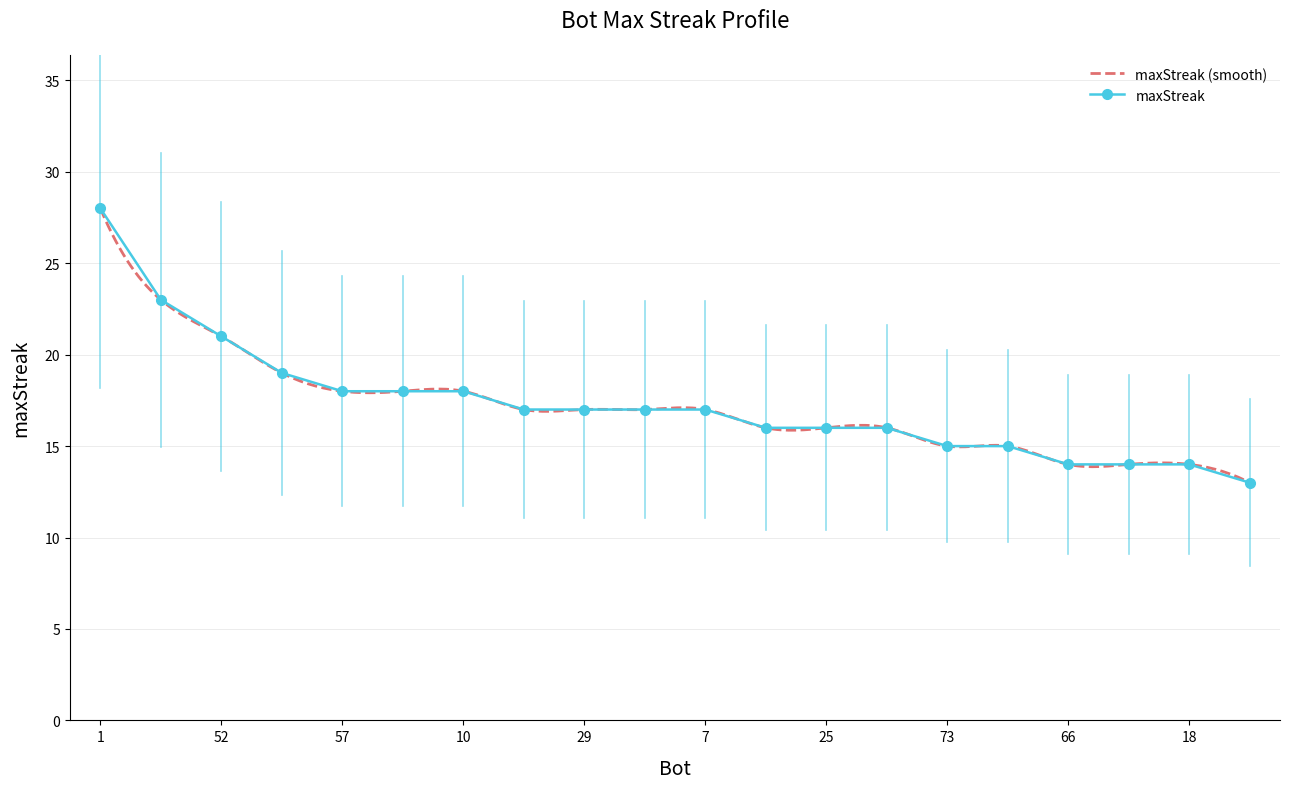

Between 78 and 73, which is larger?

78